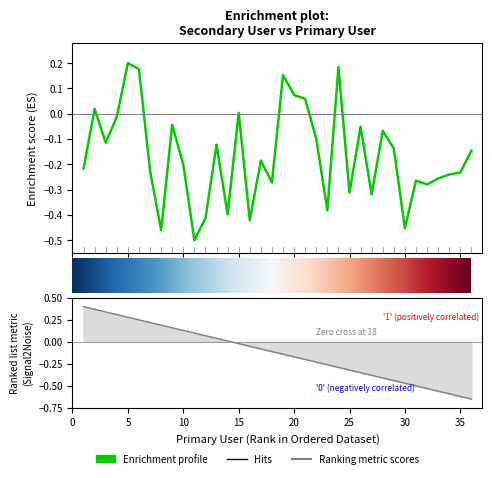

Where is the first local minimum?

3